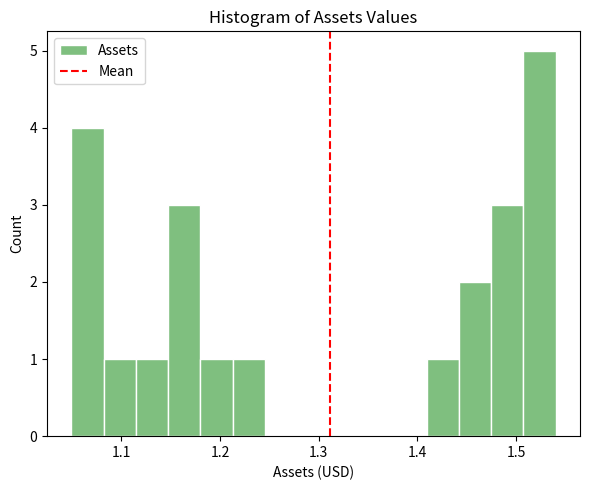

Around what value on the x-axis is the tallest bar? Give the approximate position of its centre, as read against the axis.

1.52